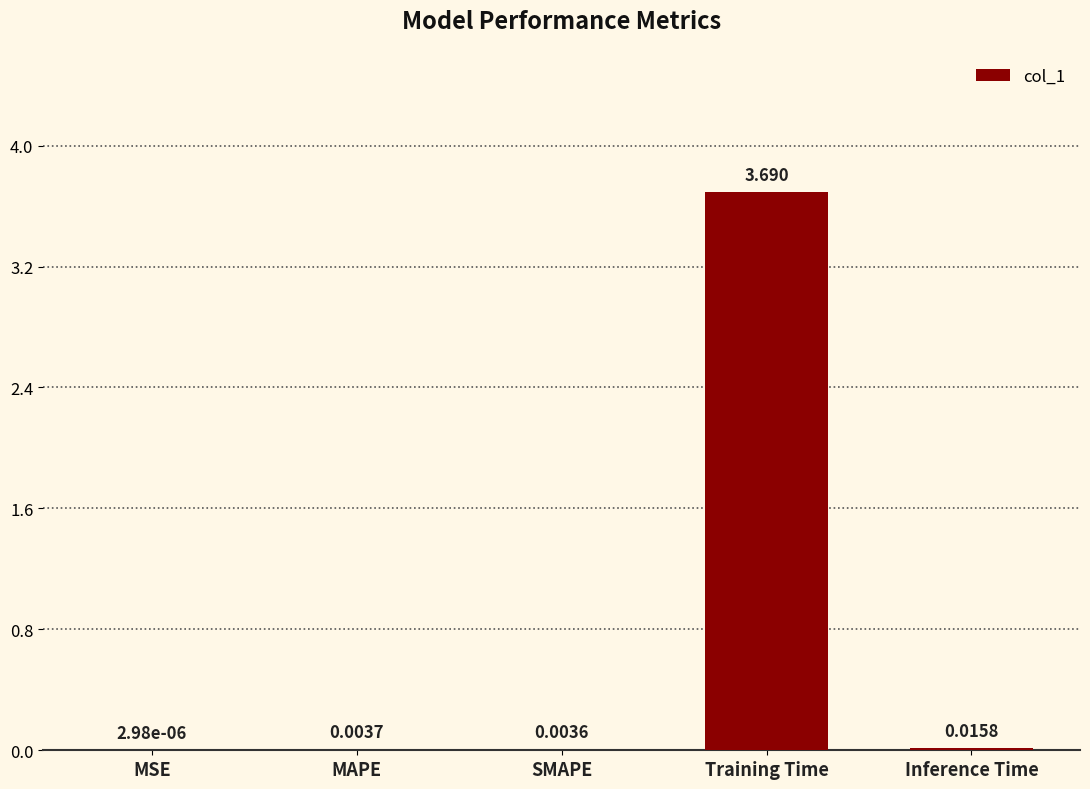

What is the maximum value shown in the chart?

3.7